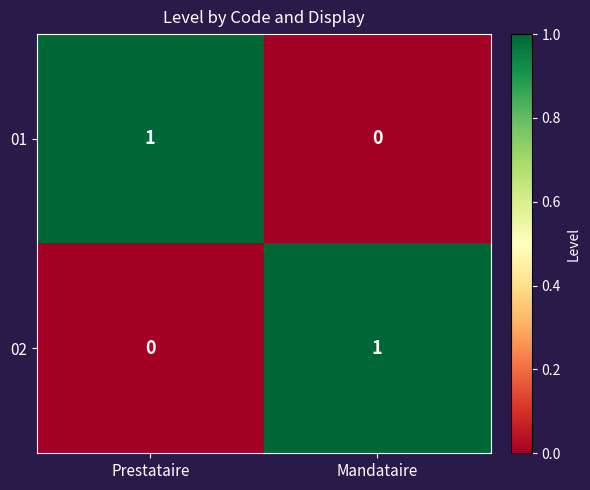

Rank the categories by 02 value from lowest to highest.

Prestataire, Mandataire